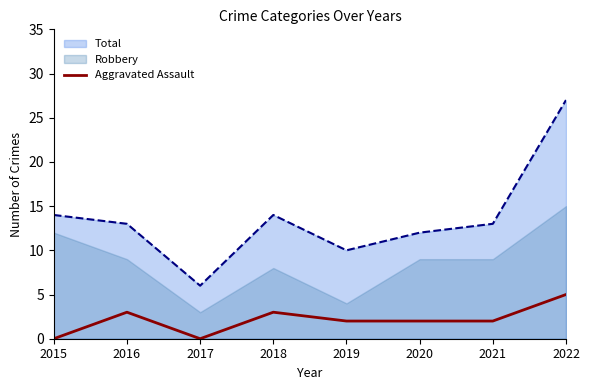

Is the value of Total at 2015 greater than the value of Aggravated Assault at 2020?

Yes